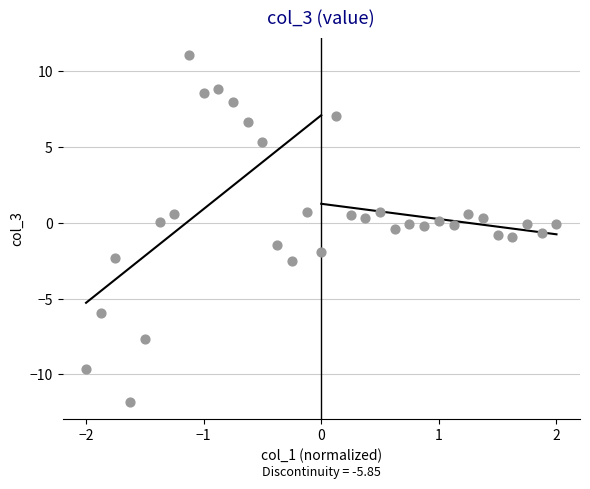

What is the range of X values (max minus min)?

4.0